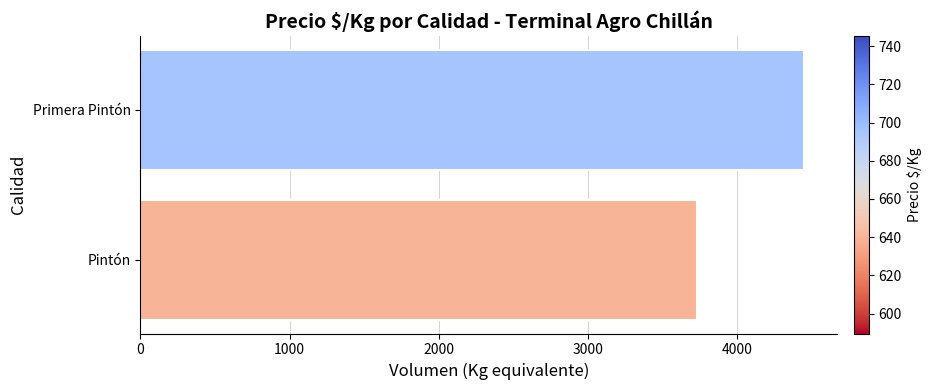

Count the values in the range 3730 to 4450.

2